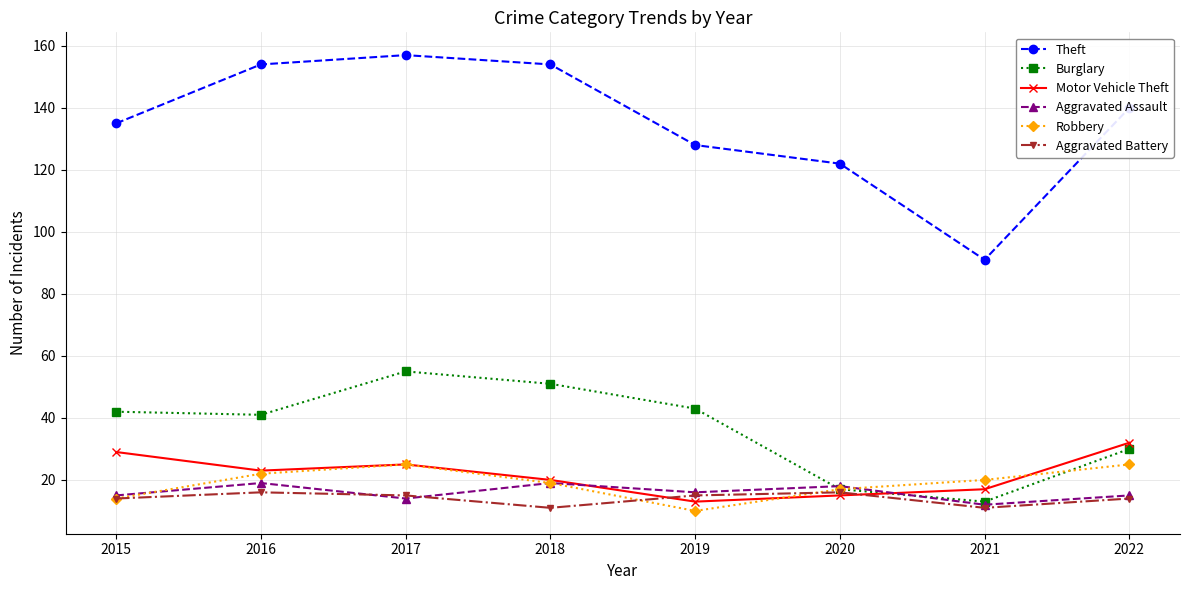

What is the average value of the Motor Vehicle Theft series?

22